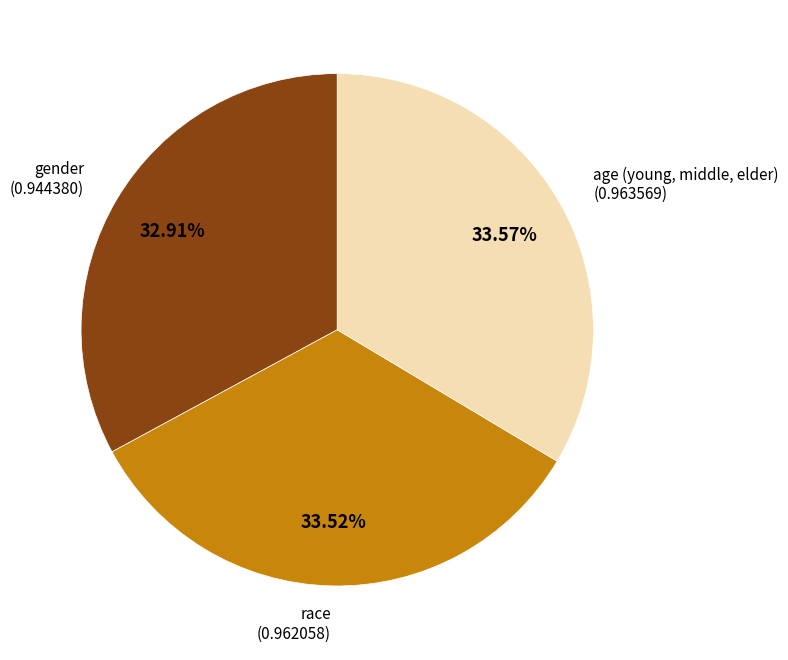

Is there a majority slice in this chart?

No